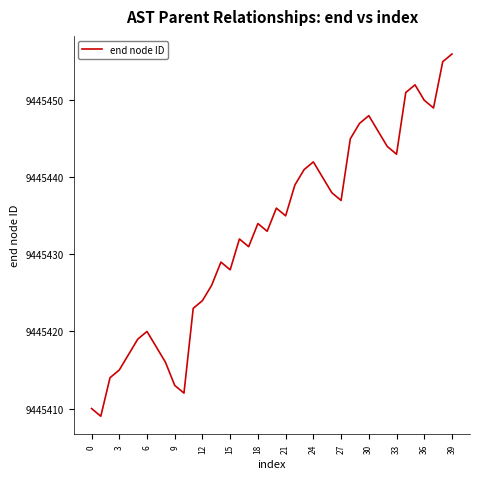

Reading left to right, list all the values displayed in this chart.

9445410	9445409	9445414	9445415	9445417	9445419	9445420	9445418	9445416	9445413	9445412	9445423	9445424	9445426	9445429	9445428	9445432	9445431	9445434	9445433	9445436	9445435	9445439	9445441	9445442	9445440	9445438	9445437	9445445	9445447	9445448	9445446	9445444	9445443	9445451	9445452	9445450	9445449	9445455	9445456